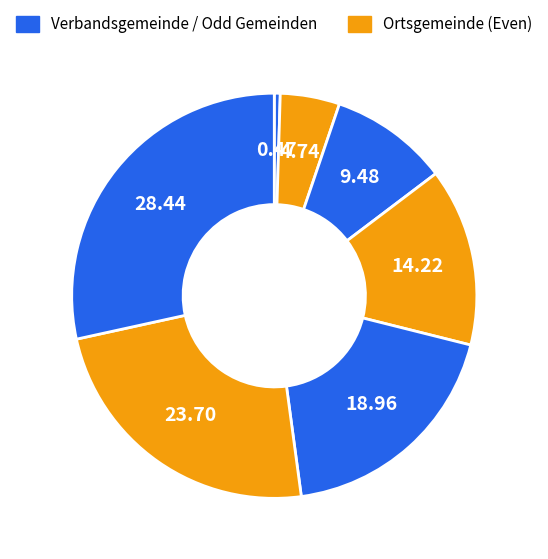

Count the number of slices in the pie.

7